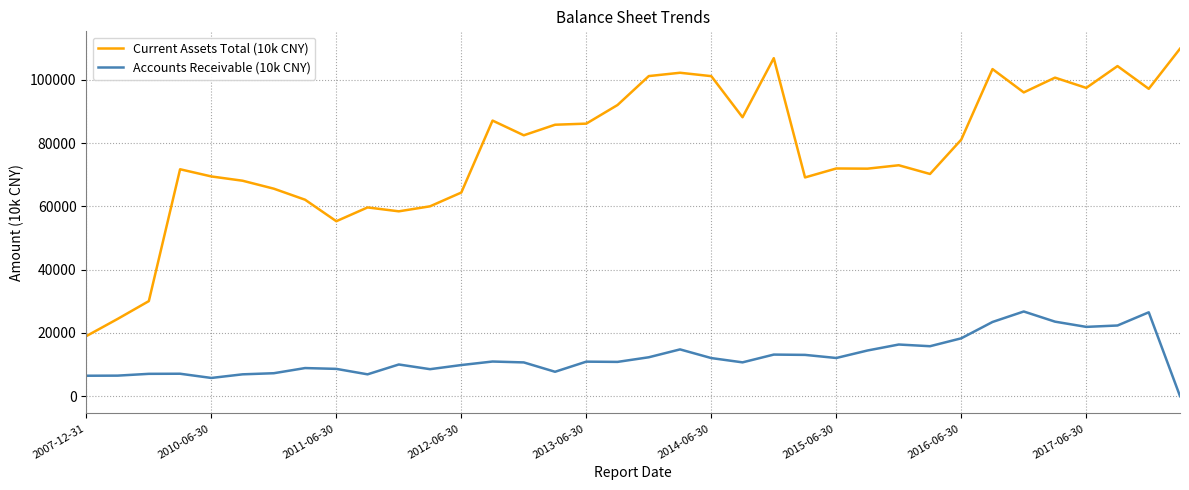

How many categories are shown in the chart?

36